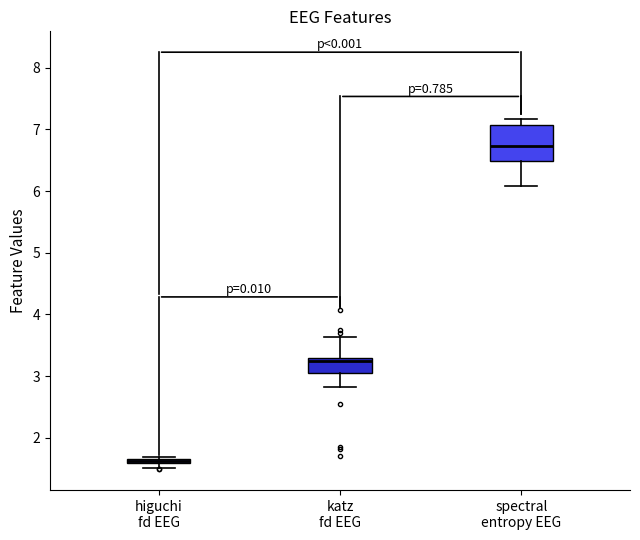

Which box is the tallest, from its lower edge to its upper edge?

spectral entropy EEG